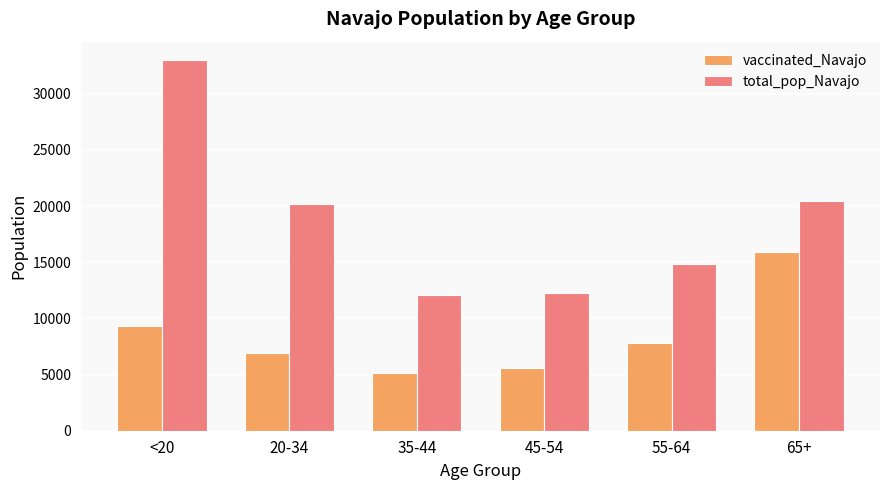

At which label is vaccinated_Navajo closest to 10521?

<20